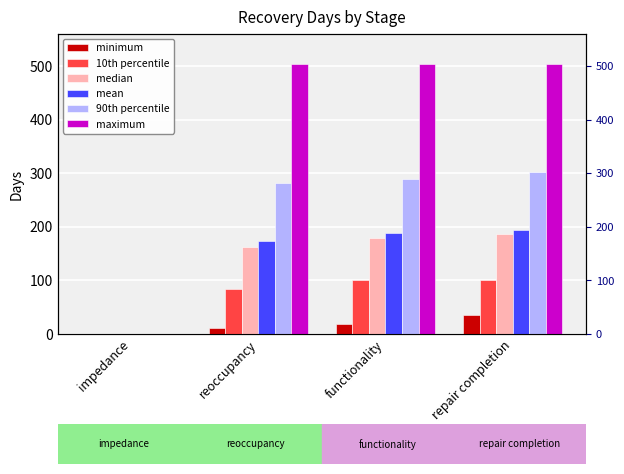

Reading left to right, transcribe all the data shown in this chart.

minimum: impedance=0	reoccupancy=11	functionality=19	repair completion=36
10th percentile: impedance=0	reoccupancy=84	functionality=100	repair completion=101
median: impedance=0	reoccupancy=162	functionality=179	repair completion=186
mean: impedance=0	reoccupancy=174	functionality=189	repair completion=195
90th percentile: impedance=0	reoccupancy=282	functionality=290	repair completion=302
maximum: impedance=0	reoccupancy=504	functionality=504	repair completion=504